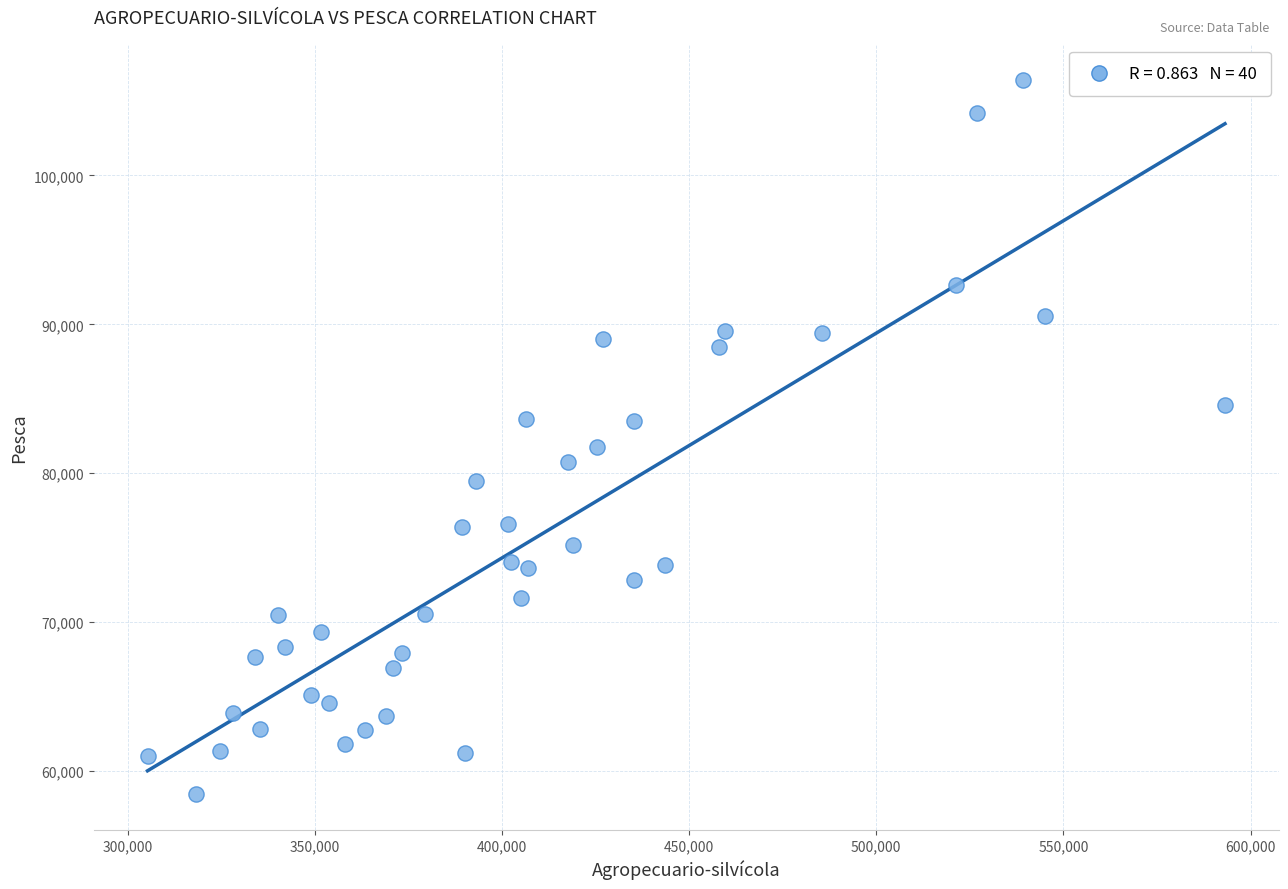

What is the range of X values (max minus min)?

287837